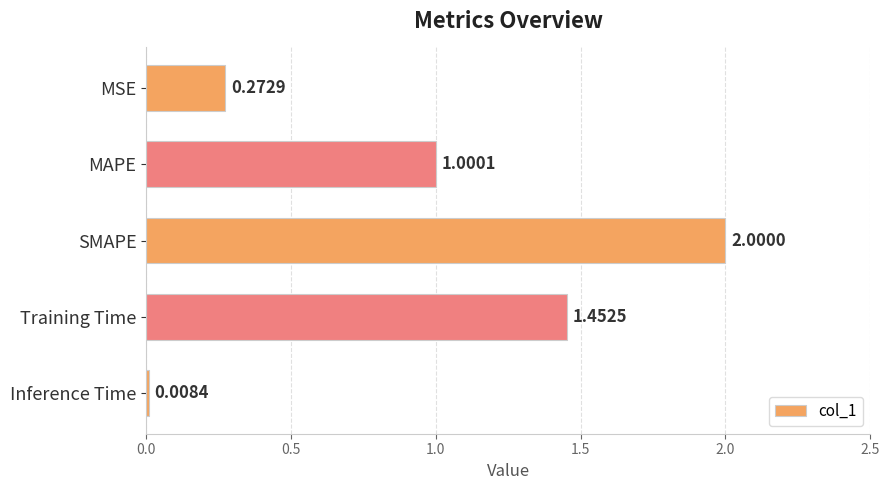

What is the difference between the values at Training Time and SMAPE?

0.5